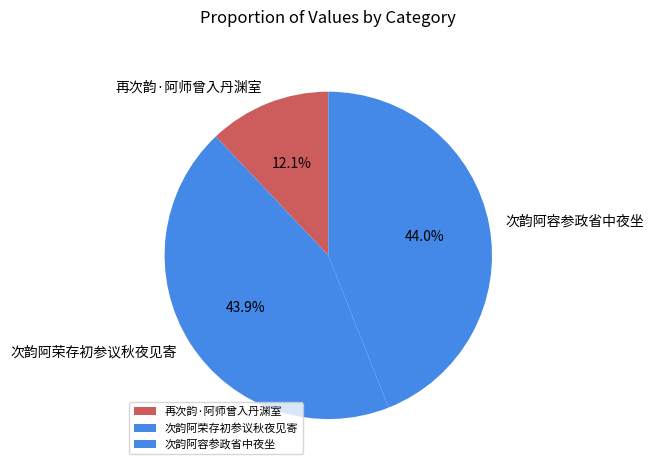

How many slices are in this pie chart?

3